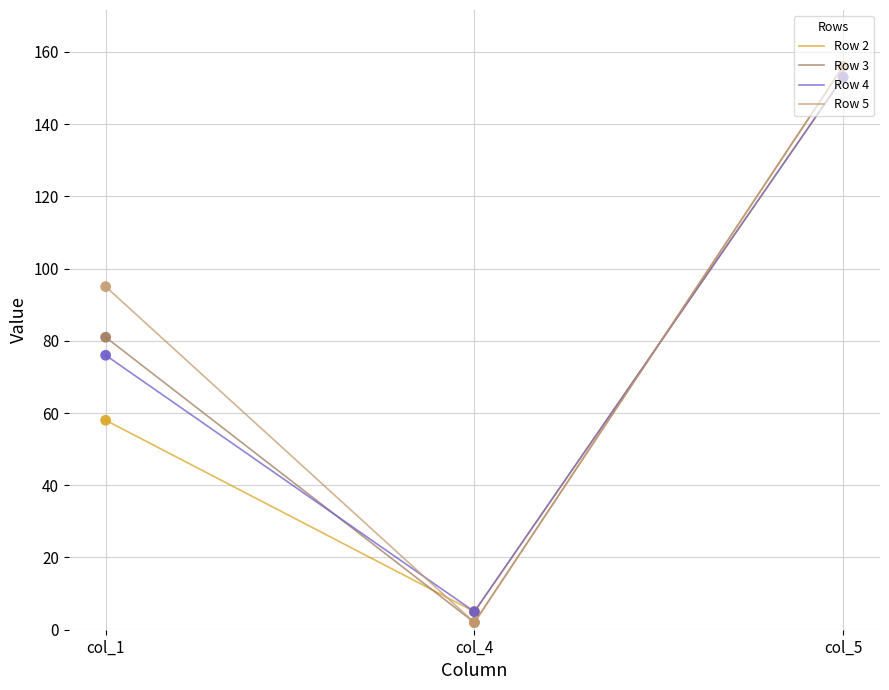

Which series has the largest total across all categories?

Row 5